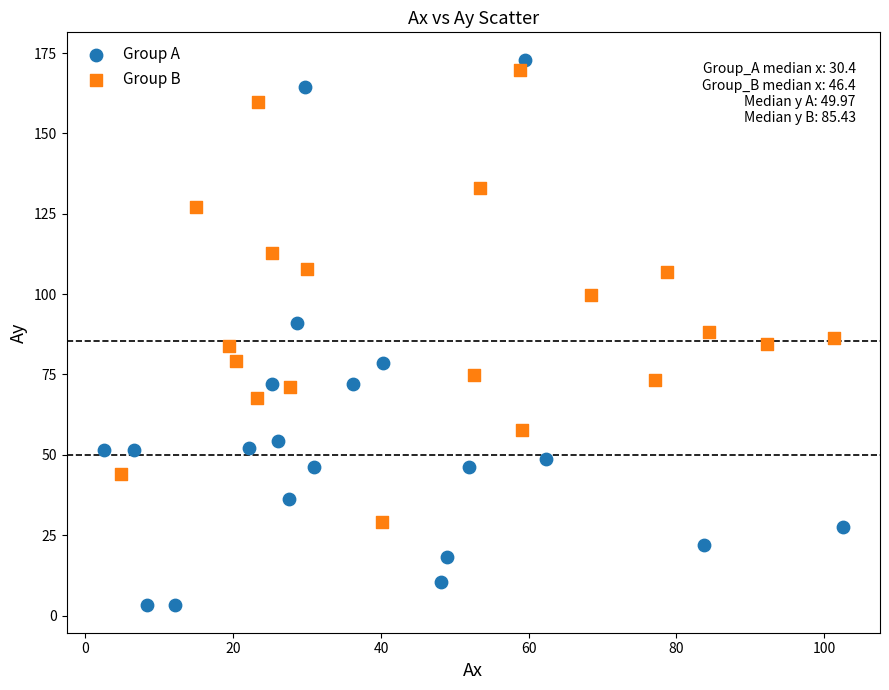

Which series contains the lowest Y value?

Group A